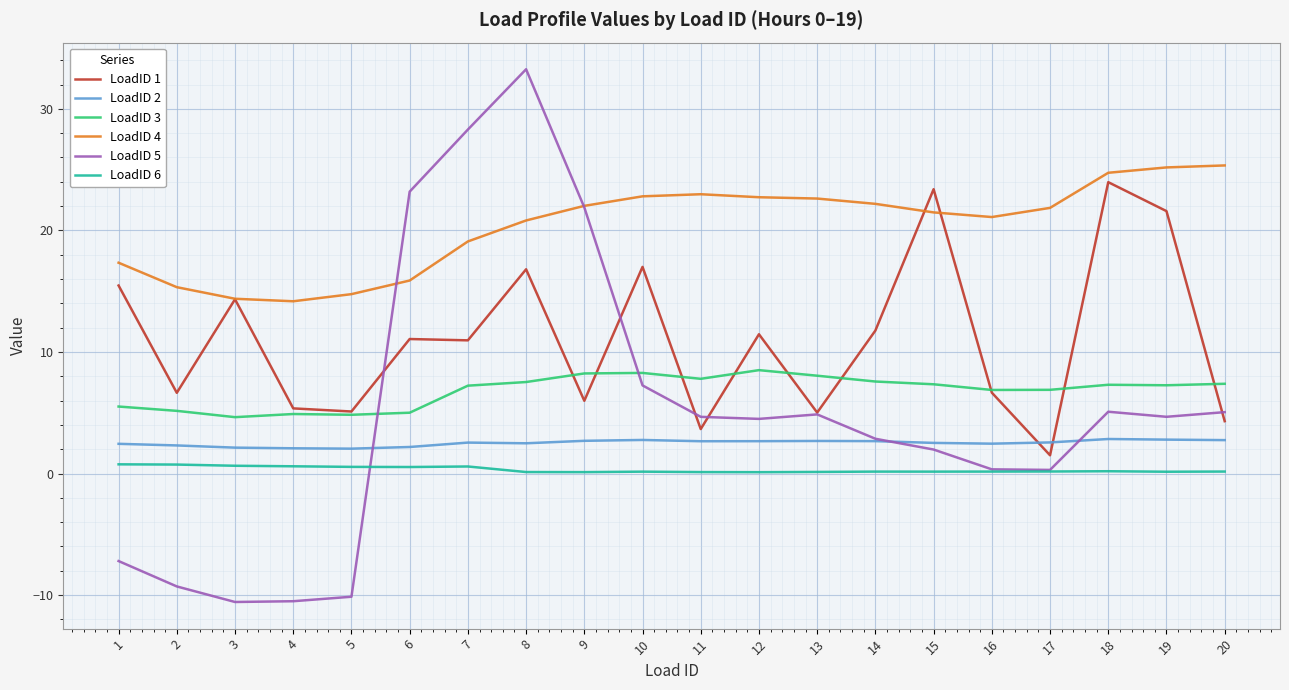

What is the difference between the LoadID 3 values at 4 and 12?

3.6